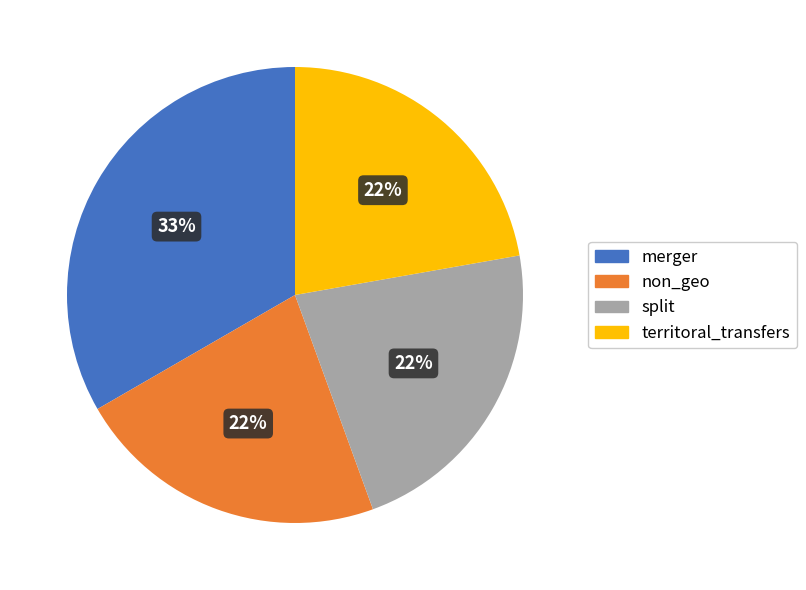

To the nearest percent, what is the difference between the merger and non_geo slice percentages?

11%